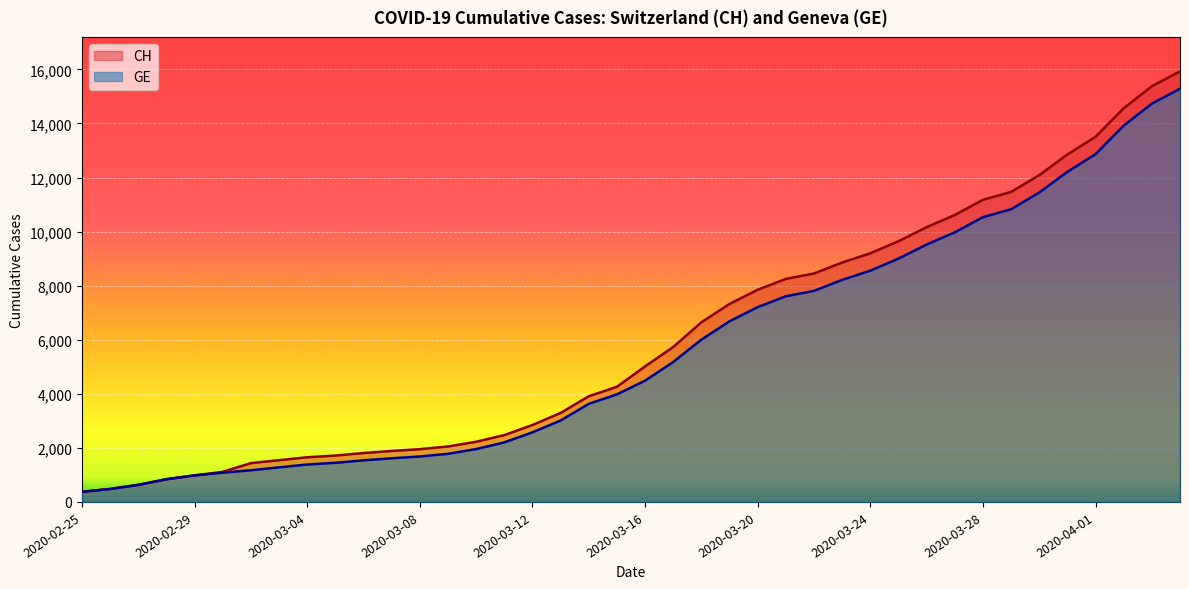

What is the average value of the GE series?

5641